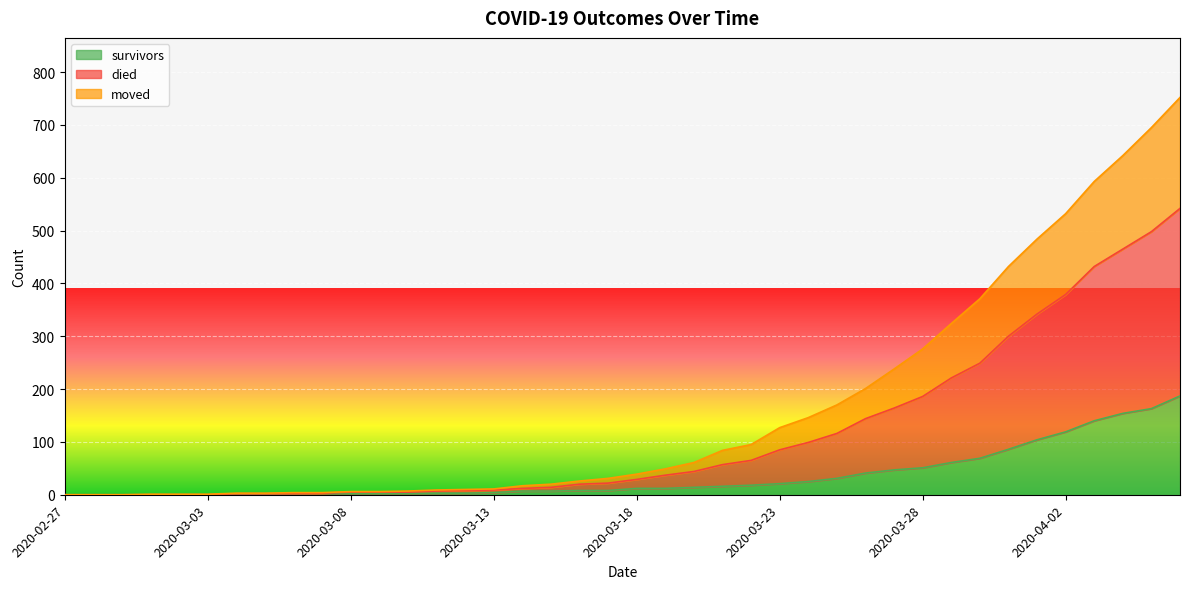

What is the maximum value shown in the chart?

752